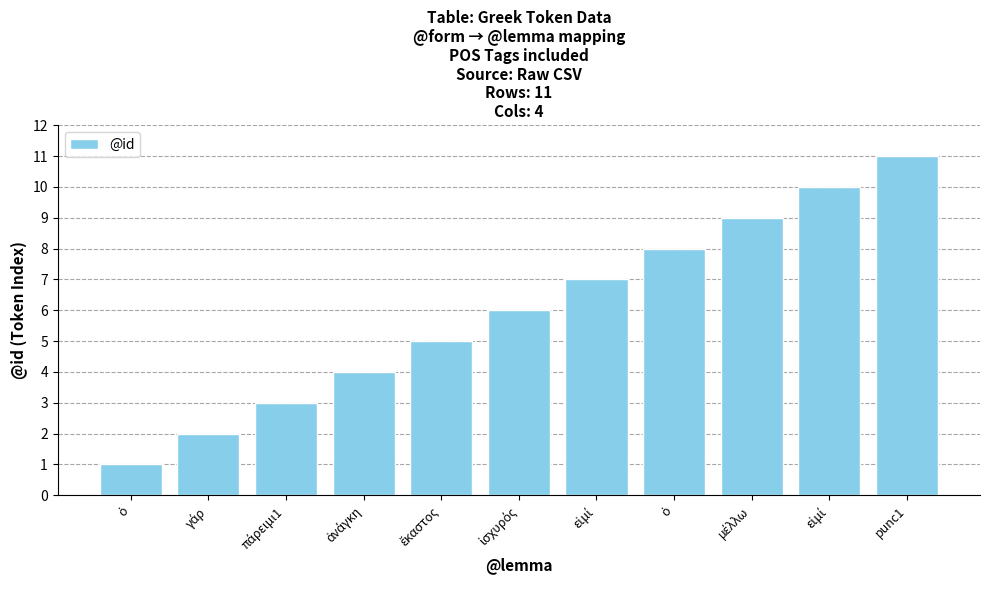

The chart shows a value of 10 at εἰμί. True or false?

True